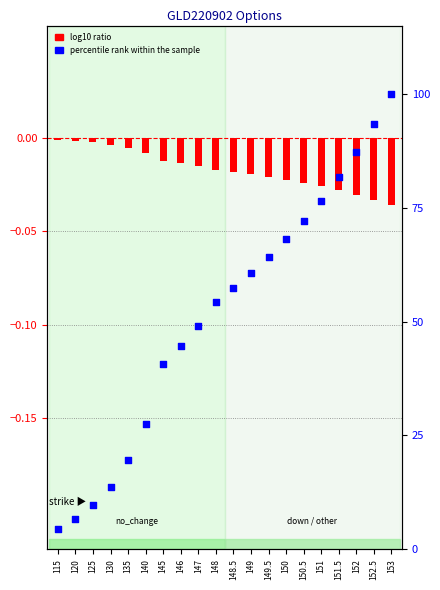

Which series has the largest Y range (max minus min)?

percentile rank within the sample